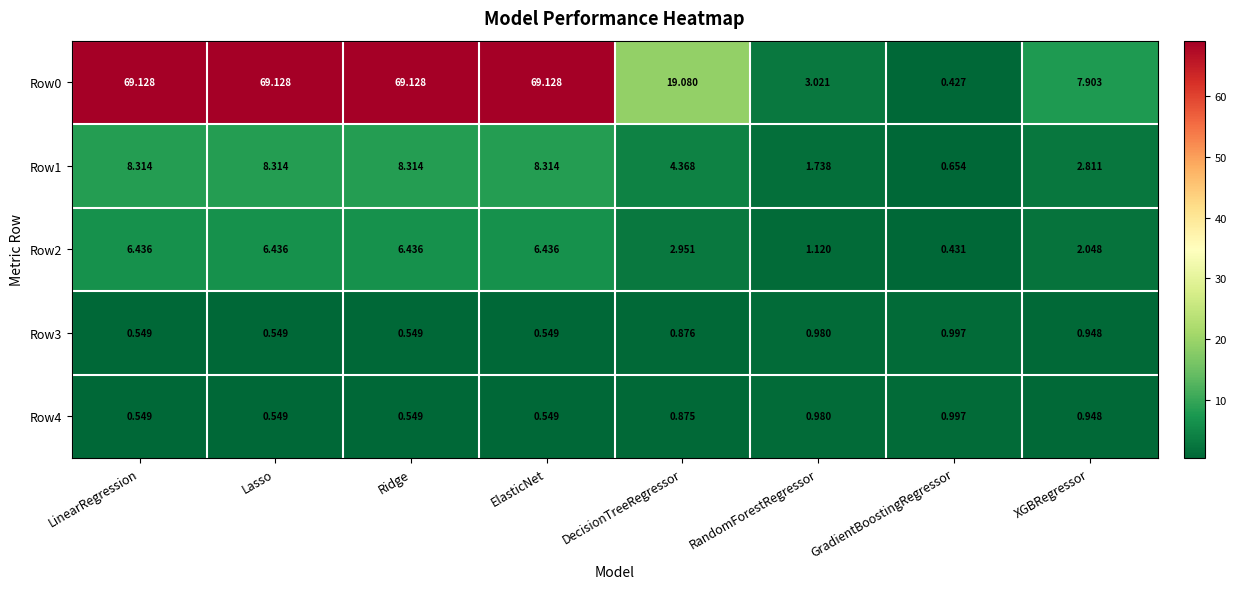

Which label corresponds to the smallest value in the chart?

GradientBoostingRegressor